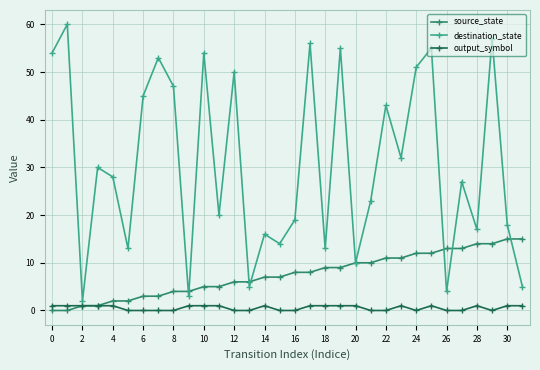

True or false: destination_state has more than 0 interior local peaks.

True